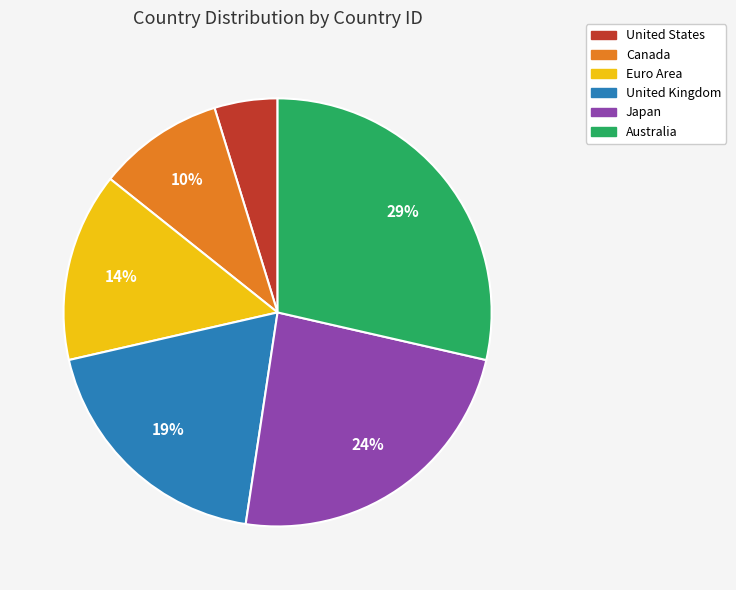

Does any single category account for the majority?

No